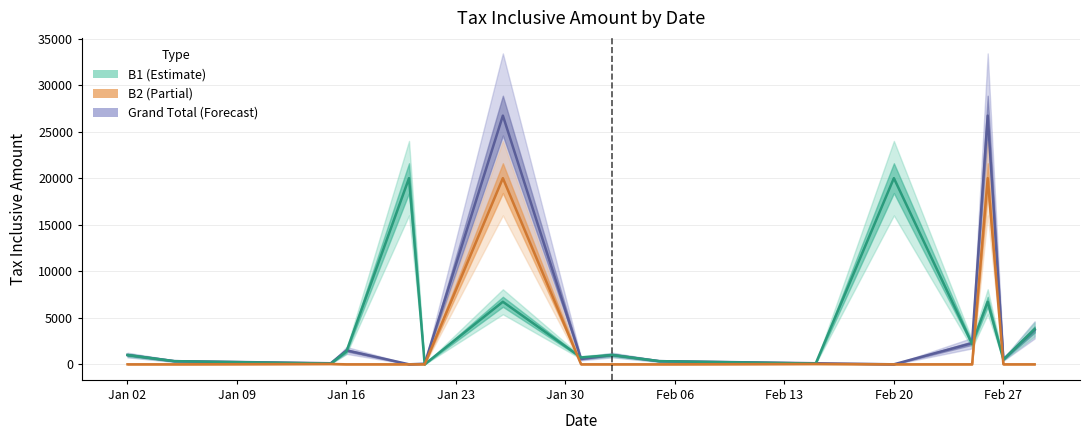

How many data points in B1 (line) are less than 1000?

7